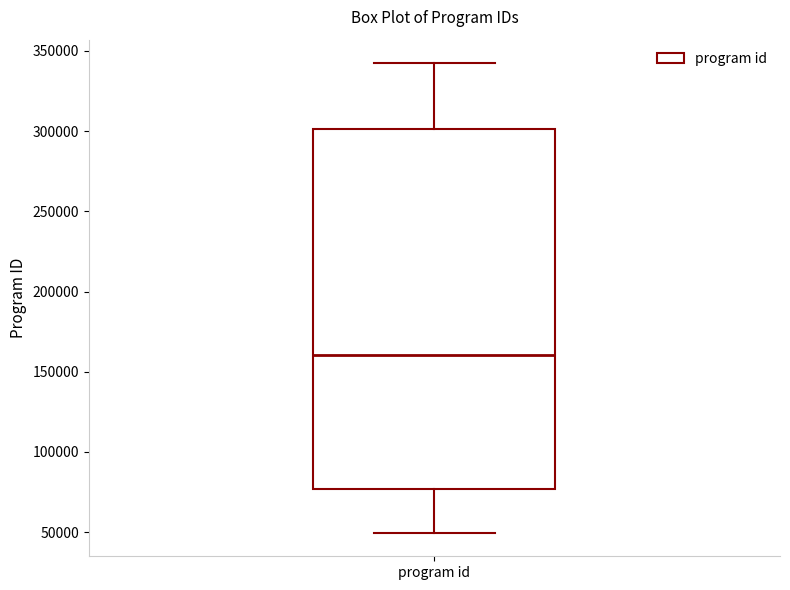

Transcribe this box plot: give where the median line is, the range the box spans, and where the two whiskers end, as read against the y-axis. The values are not printed on the chart, so give them approximately, as read against the axis.

median 160000, box 75000 to 300000, whiskers 50000 to 340000